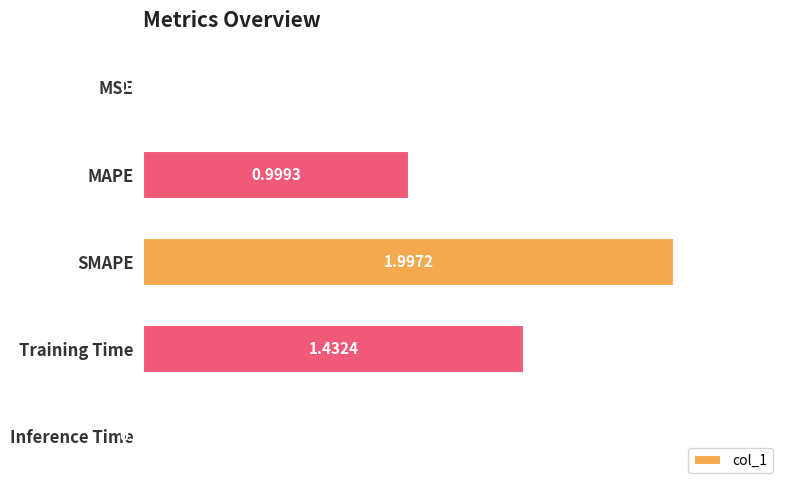

At which label is the value closest to 1?

MAPE